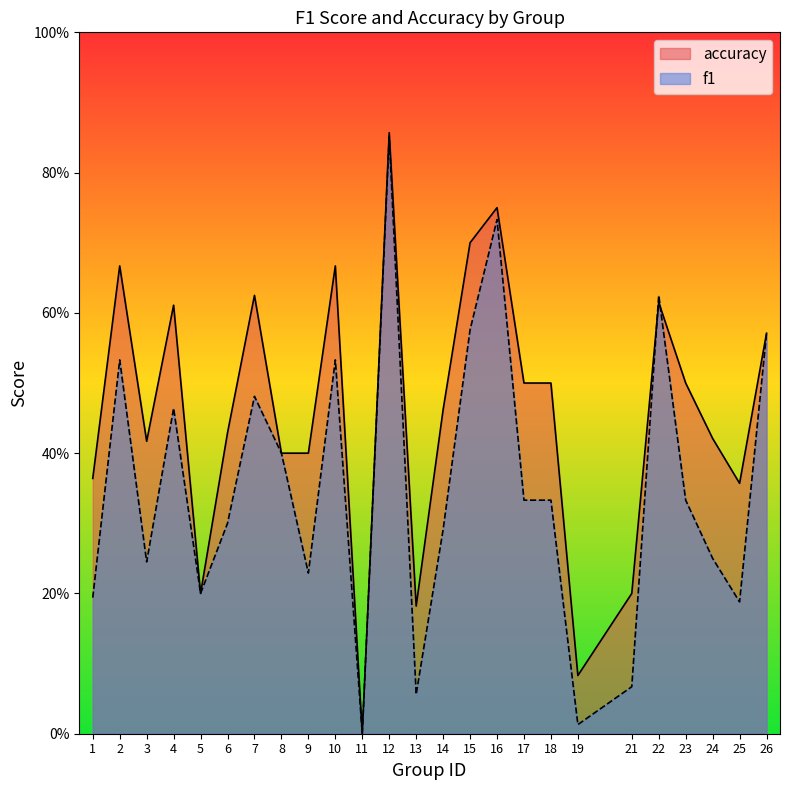

At which label does accuracy reach its minimum?

11